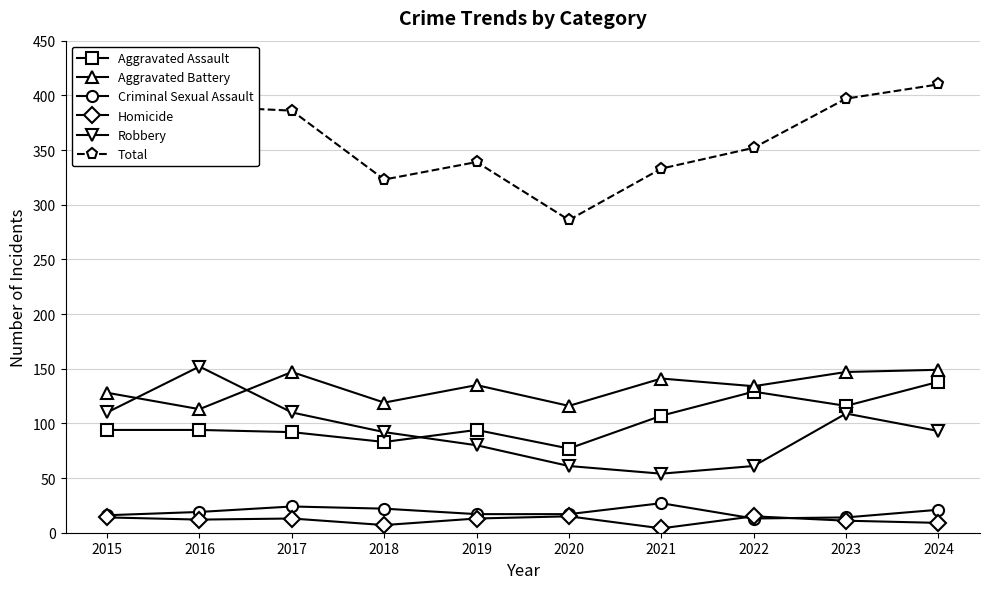

Is it true that Aggravated Assault equals 55 at 2018?

False